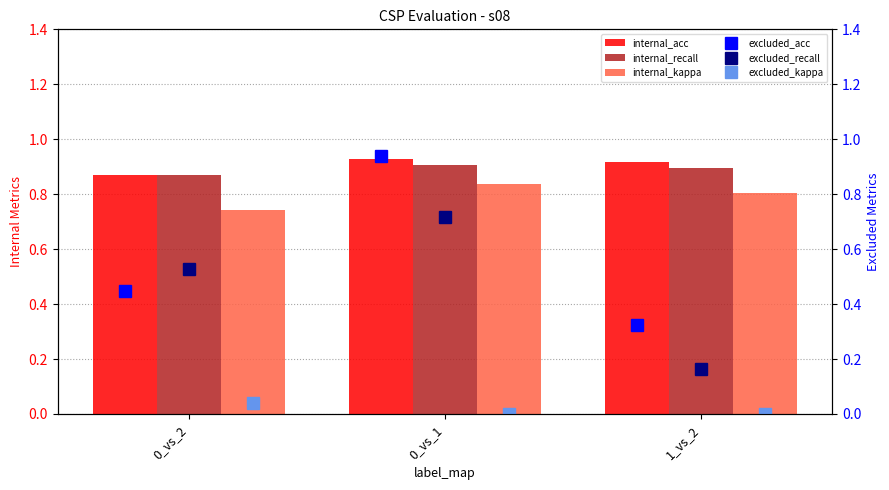

The value of internal_kappa at 0_vs_1 is 1.3. True or false?

False